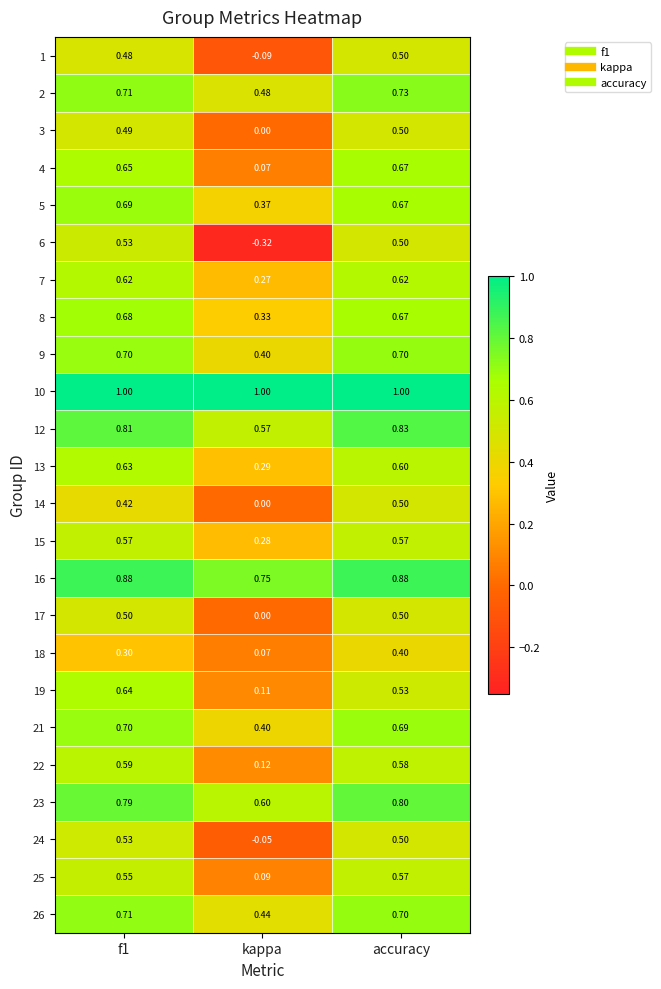

At how many categories does at least one series exceed 0?

3